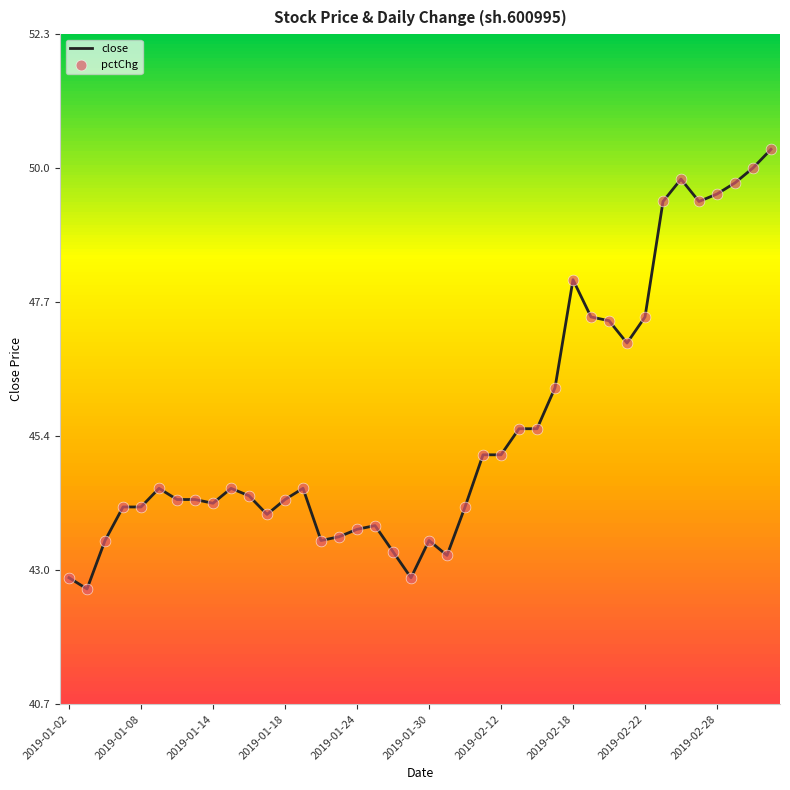

Which series has the largest total across all categories?

close